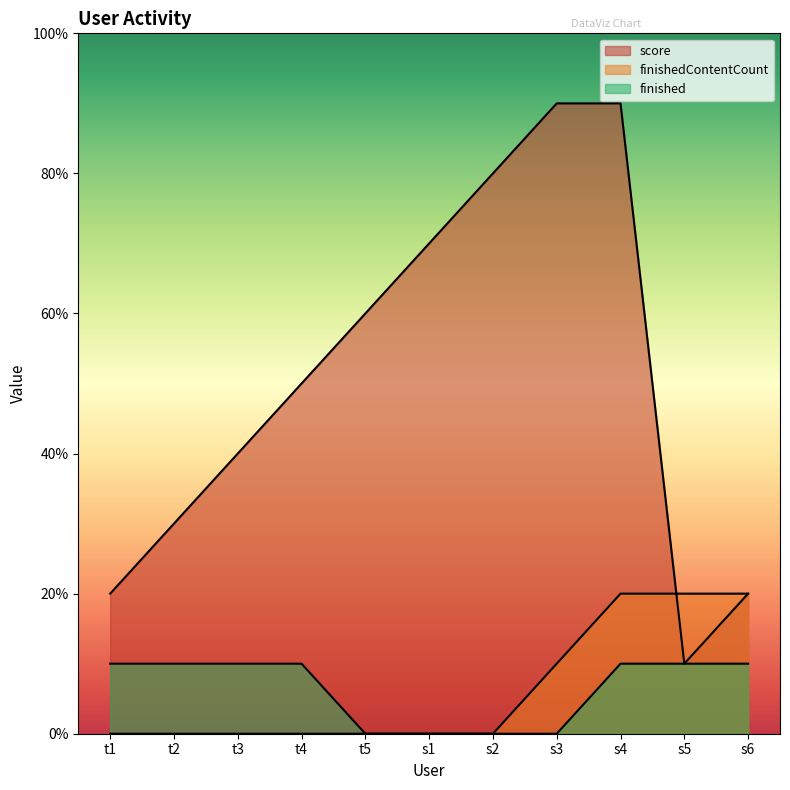

True or false: finishedContentCount has more than 1 points higher than both neighbors.

False